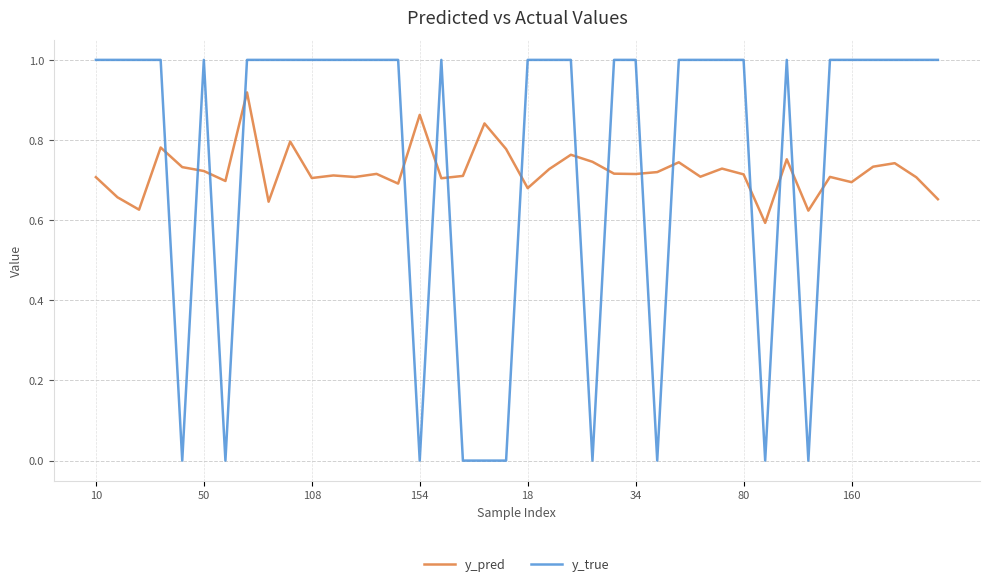

Count the y_true values in the range 1 to 2.

30